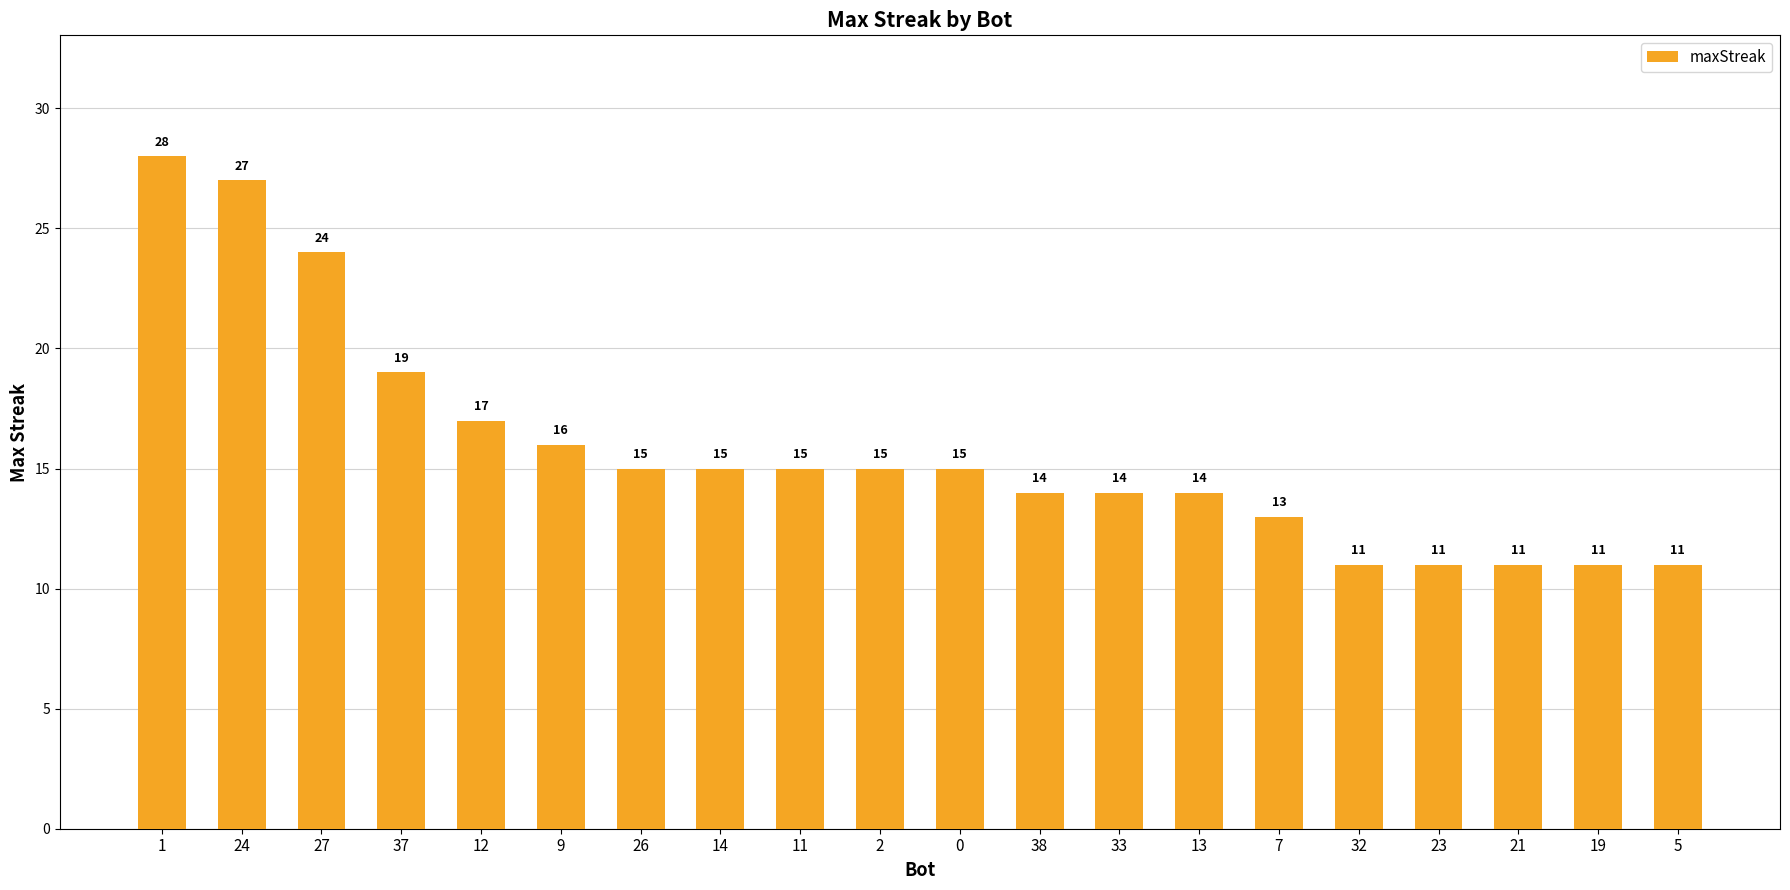

Reading right to left, extract all data points from this chart.

11	11	11	11	11	13	14	14	14	15	15	15	15	15	16	17	19	24	27	28